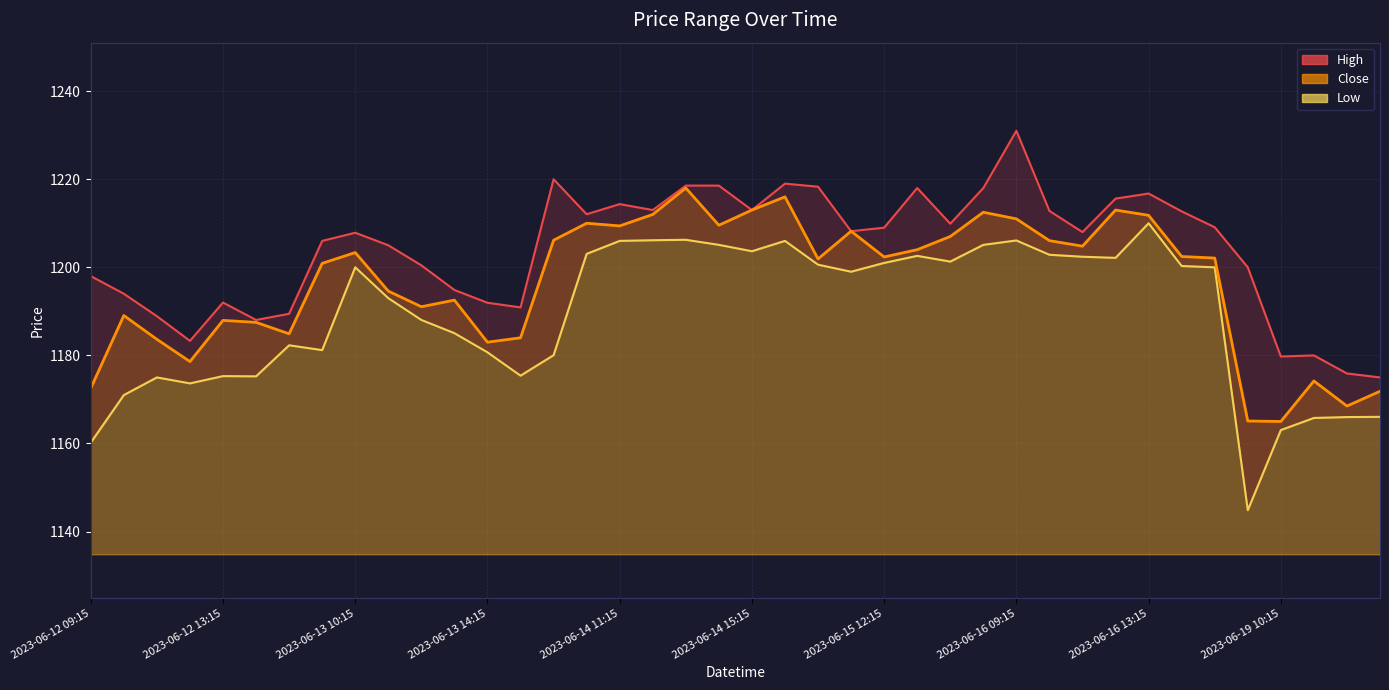

Which has a higher value, 2023-06-14 12:15 or 2023-06-13 15:15?

2023-06-14 12:15